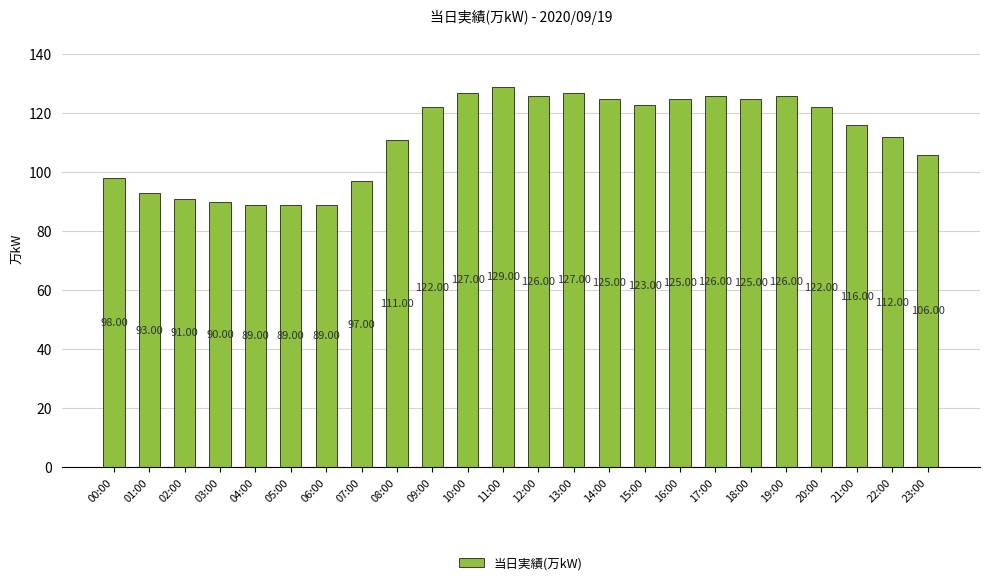

How many data points are less than 122?

12